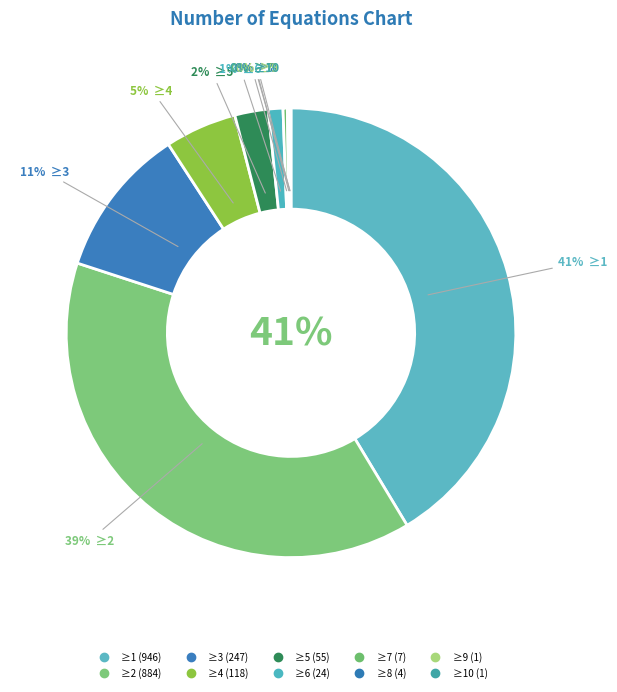

What is the largest slice in the pie chart?

num_of_equations_geq_1